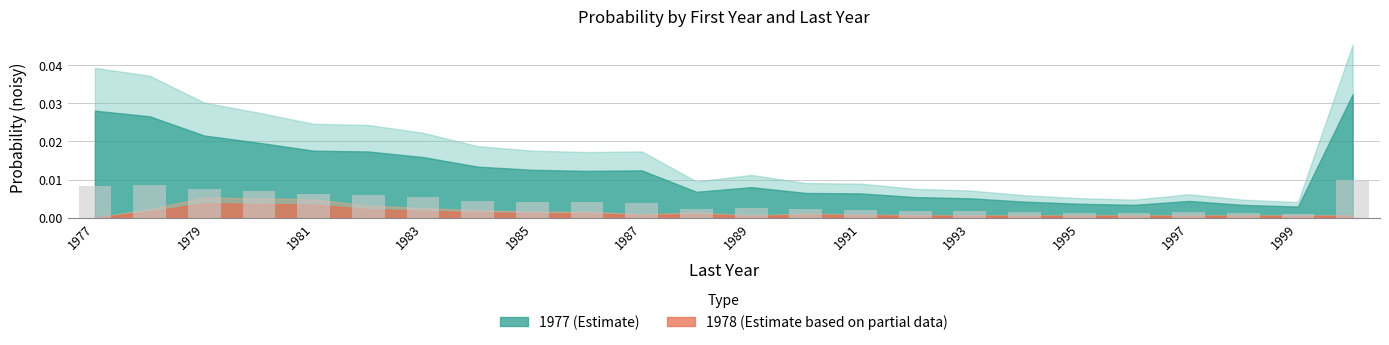

What is the sum of all values?

0.1